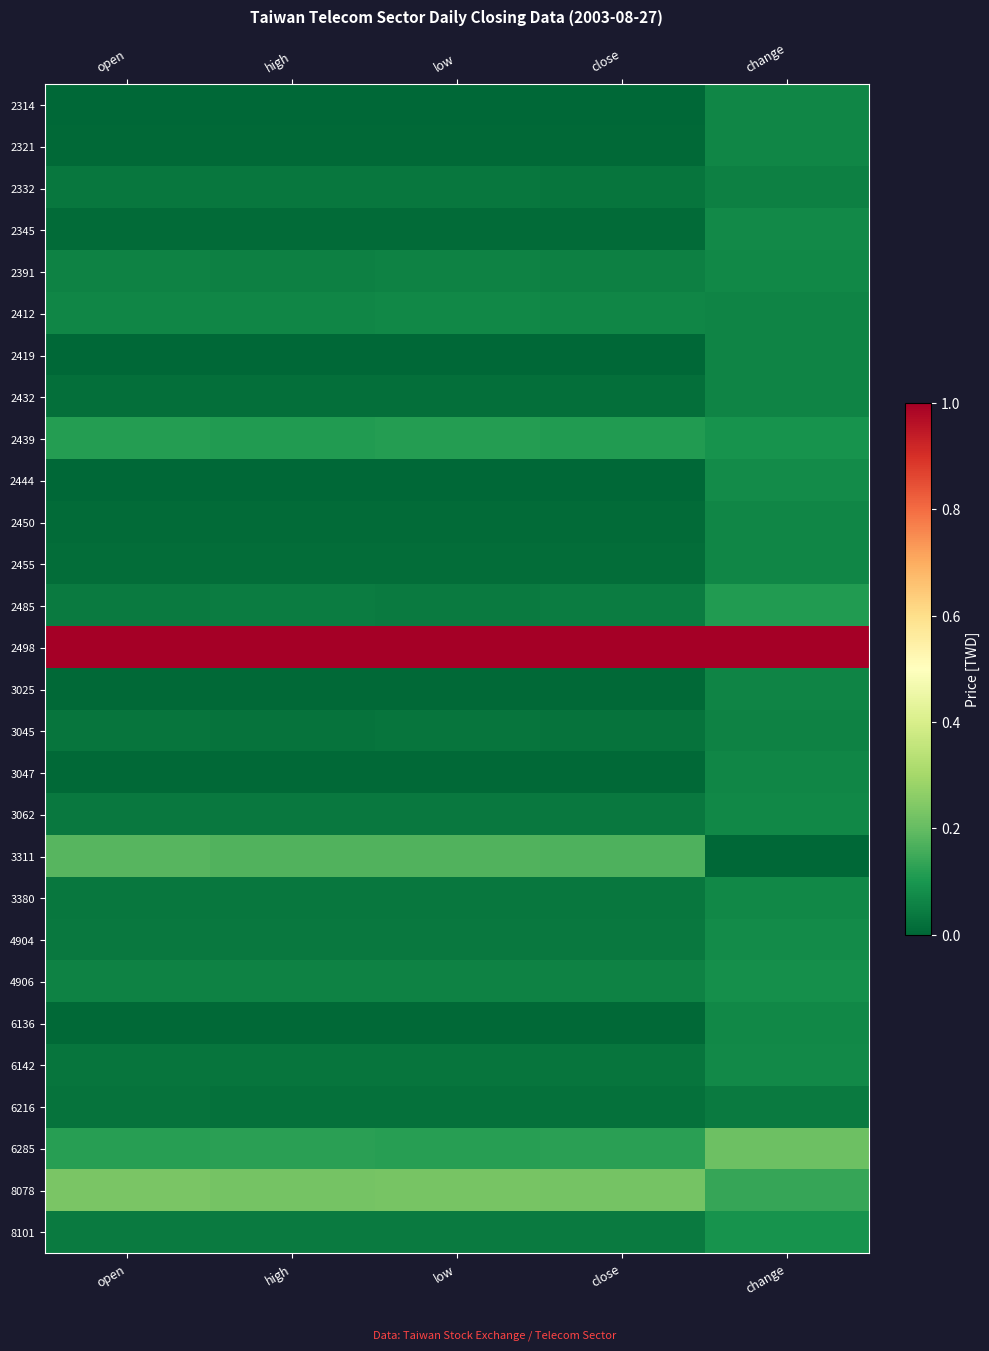

Rank the series by their maximum value, from lowest to highest.

6216, 2332, 3045, 2432, 2419, 3025, 2314, 2321, 3047, 2450, 2455, 2412, 2391, 3380, 6136, 3062, 6142, 2345, 4904, 2444, 4906, 8101, 2485, 2439, 3311, 6285, 8078, 2498